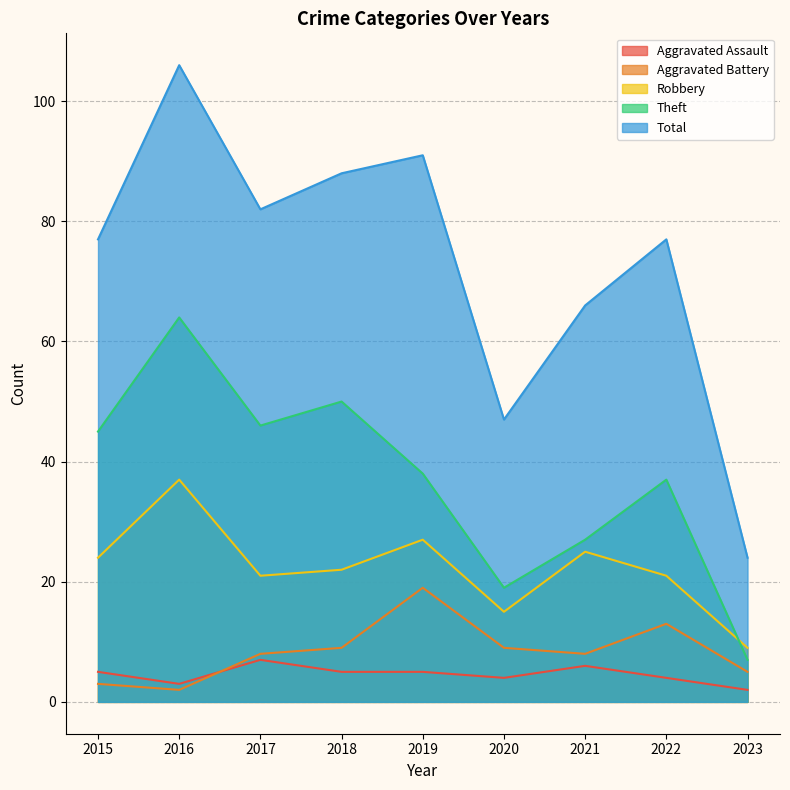

In Aggravated Assault, how many points are lower than both neighbors (excluding endpoints)?

2